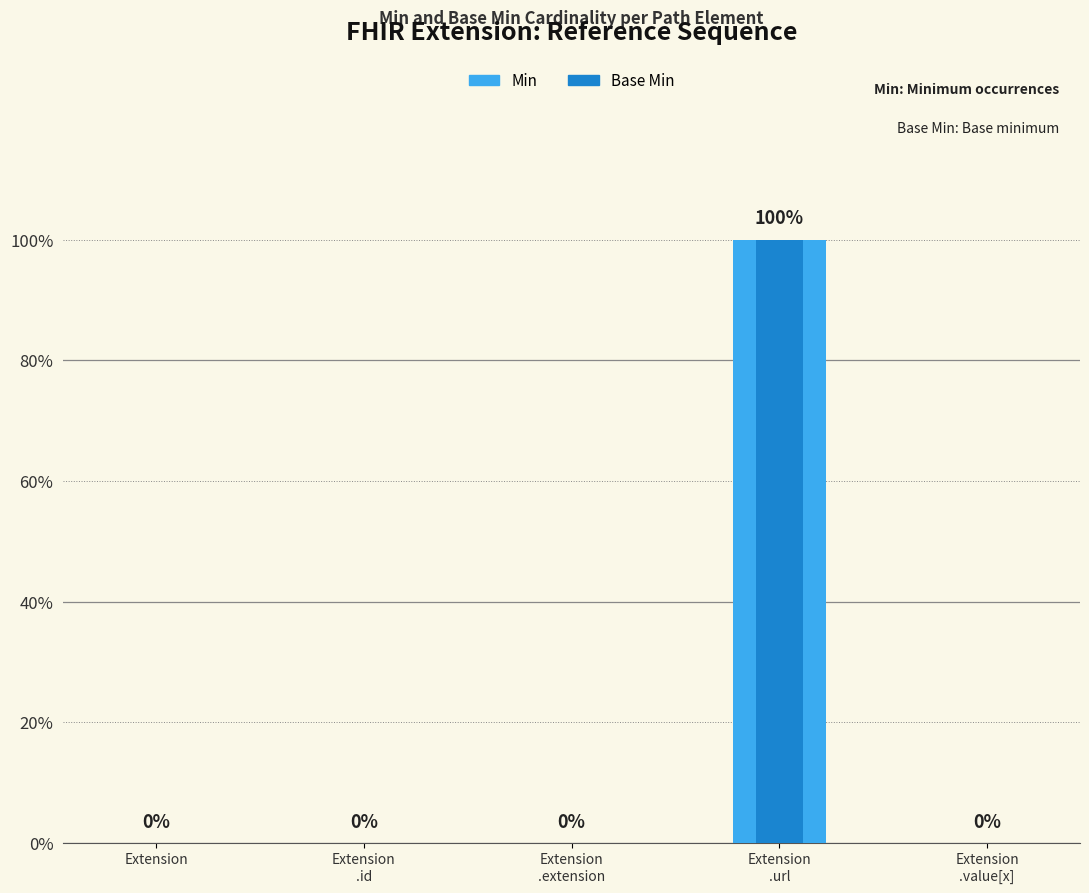

Is the value of Base Min at Extension
.value[x] greater than the value of Min at Extension
.id?

No